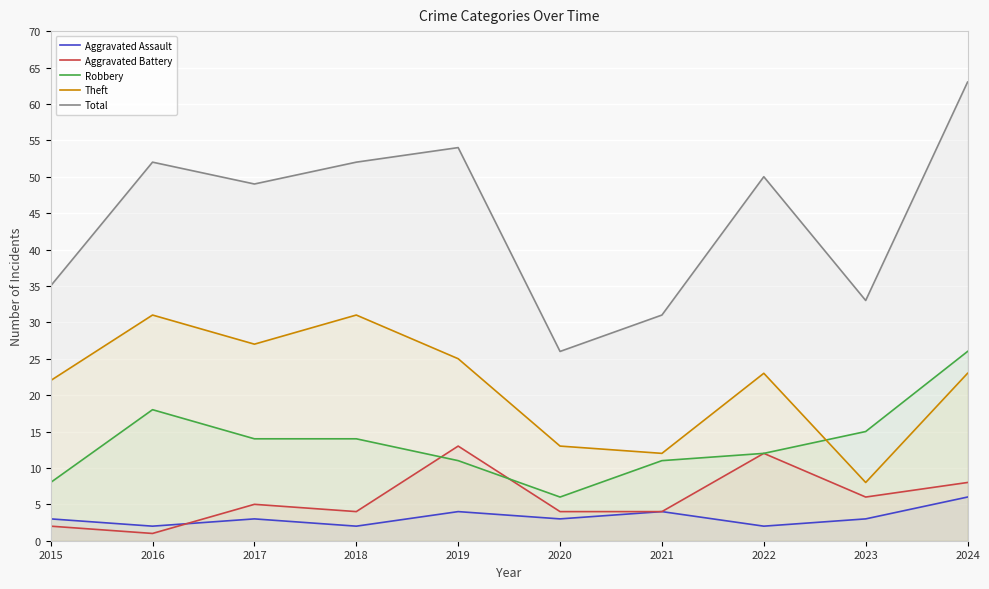

Reading left to right, list all the values displayed in this chart.

Aggravated Assault: 2015=3	2016=2	2017=3	2018=2	2019=4	2020=3	2021=4	2022=2	2023=3	2024=6
Aggravated Battery: 2015=2	2016=1	2017=5	2018=4	2019=13	2020=4	2021=4	2022=12	2023=6	2024=8
Robbery: 2015=8	2016=18	2017=14	2018=14	2019=11	2020=6	2021=11	2022=12	2023=15	2024=26
Theft: 2015=22	2016=31	2017=27	2018=31	2019=25	2020=13	2021=12	2022=23	2023=8	2024=23
Total: 2015=35	2016=52	2017=49	2018=52	2019=54	2020=26	2021=31	2022=50	2023=33	2024=63